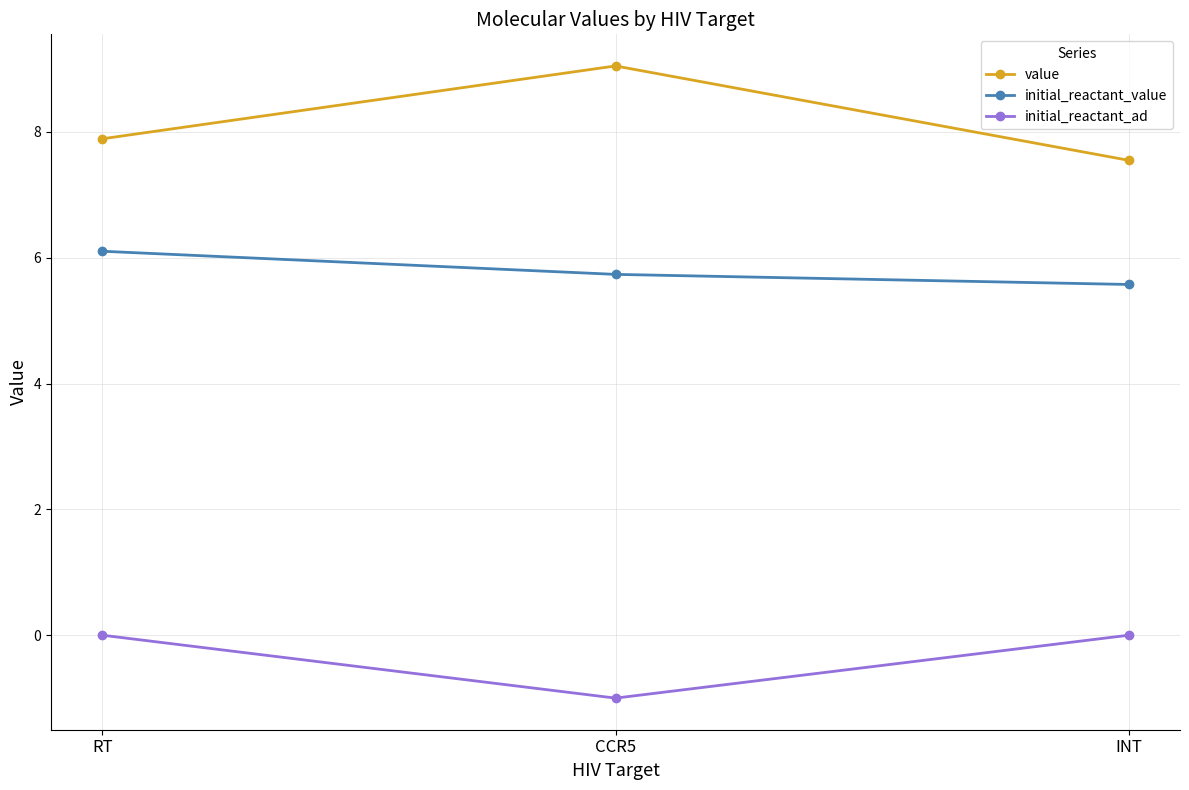

Which series has the largest total across all categories?

value